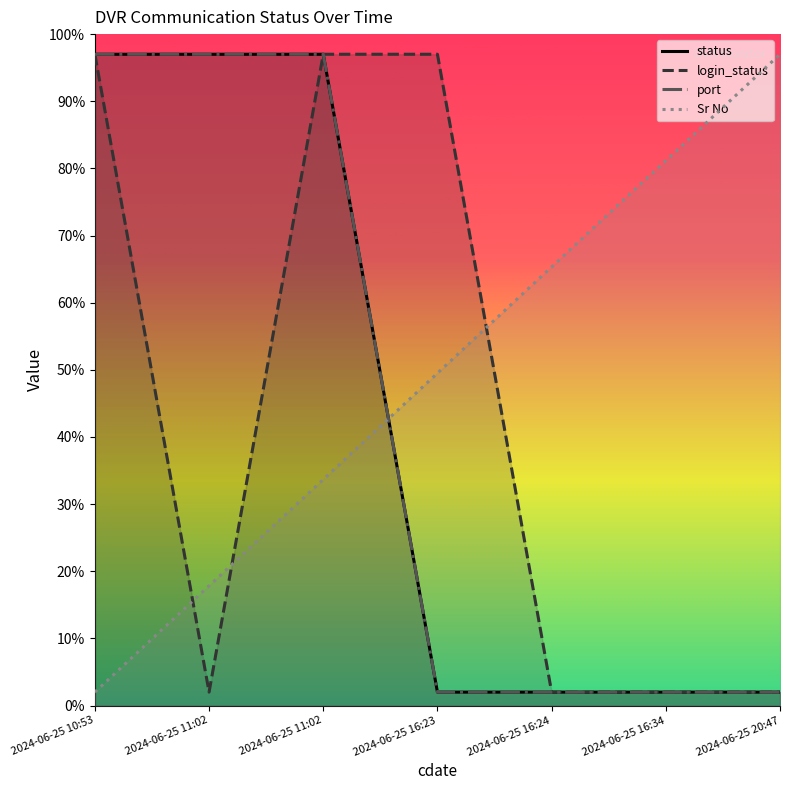

Between 2024-06-25 16:34 and 2024-06-25 11:02, which is larger?

2024-06-25 11:02